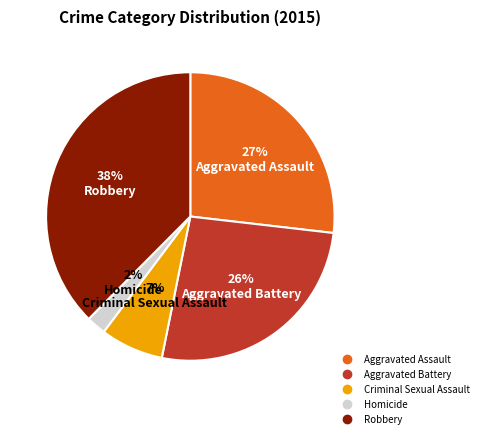

Which slice is the smallest?

Homicide